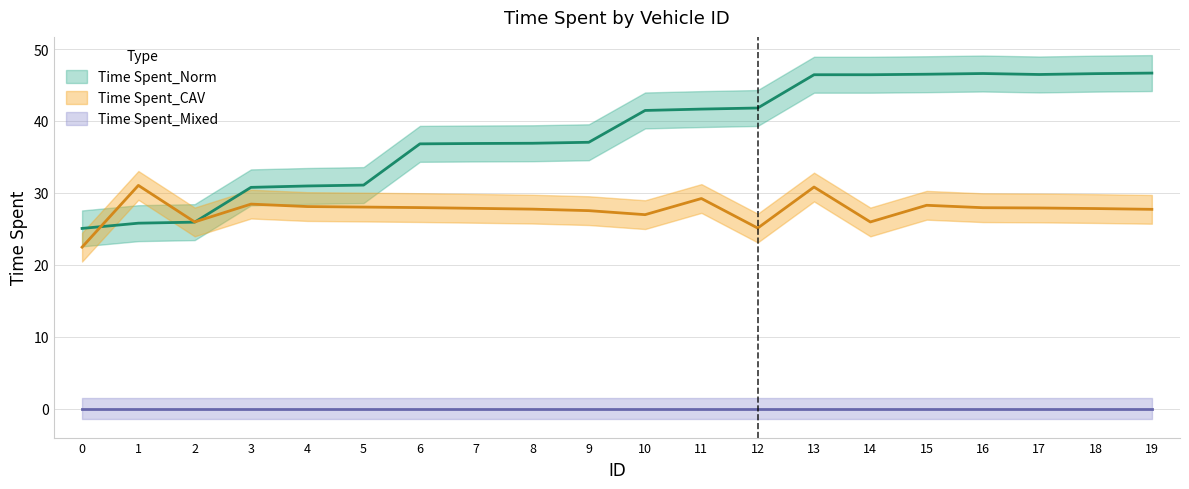

What is the average value of the Time Spent_Norm series?

38.4